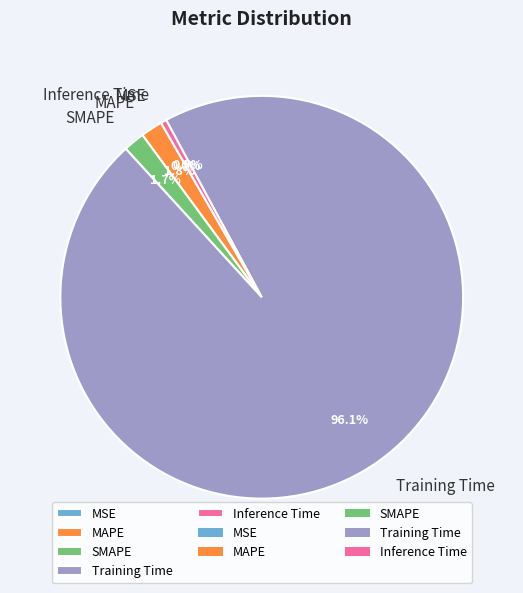

Which has a higher value, Training Time or SMAPE?

Training Time